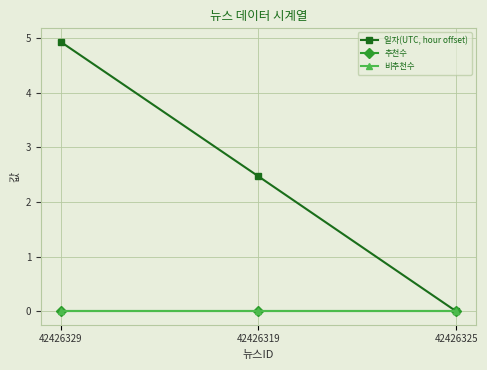

Which series has the largest range (max minus min)?

일자(UTC, hour offset)